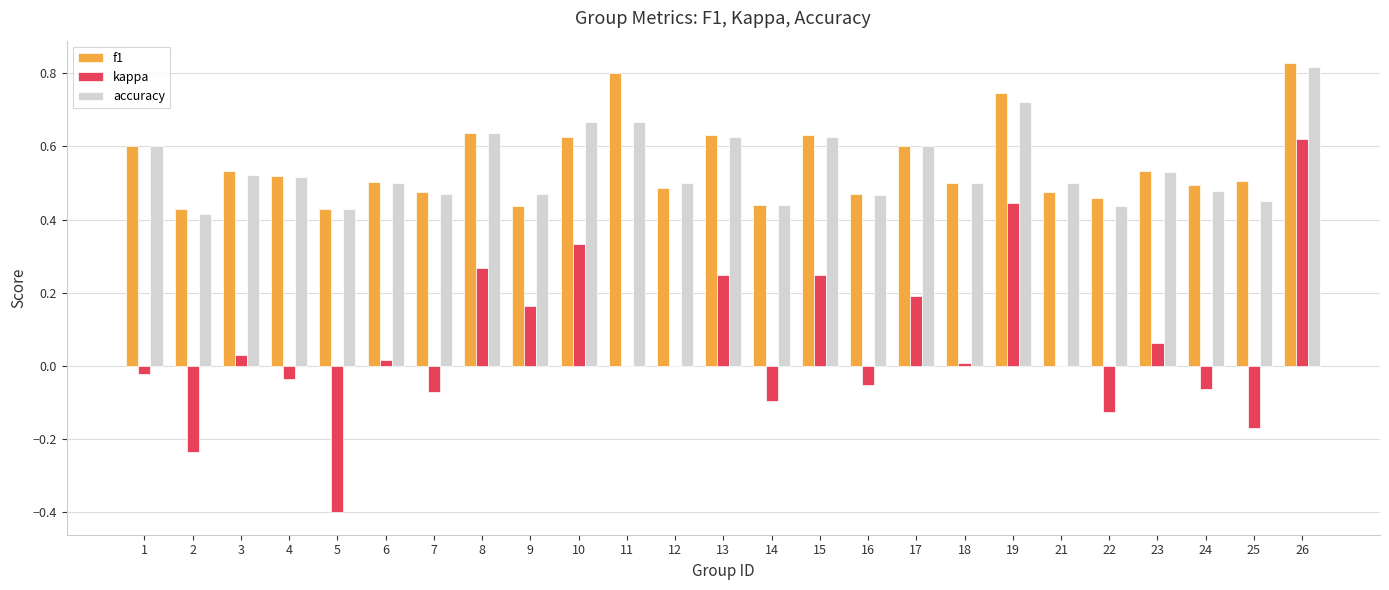

Is the value of accuracy at 6 greater than the value of f1 at 22?

Yes